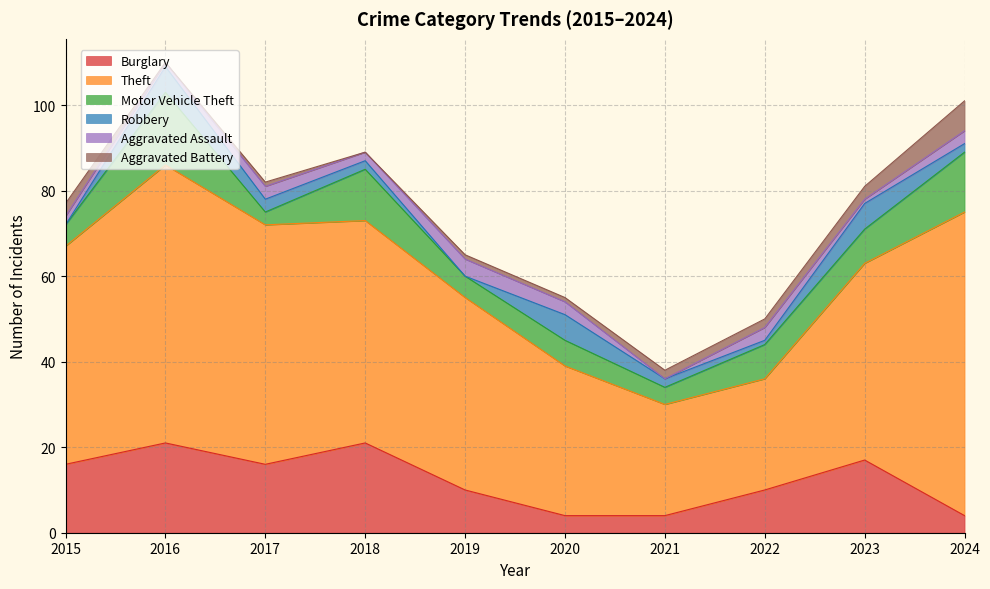

What is the value of the Motor Vehicle Theft point at the 7th from the left?

4